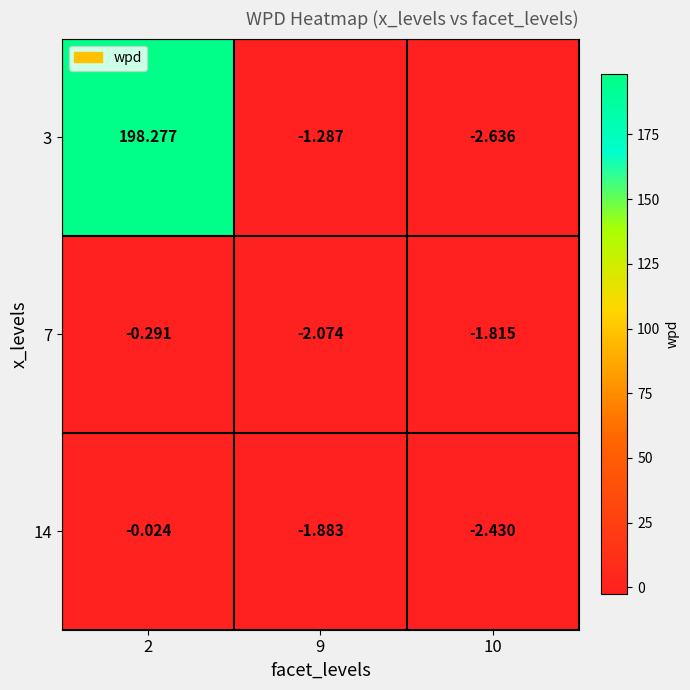

How many values in the 7 series exceed -1?

1